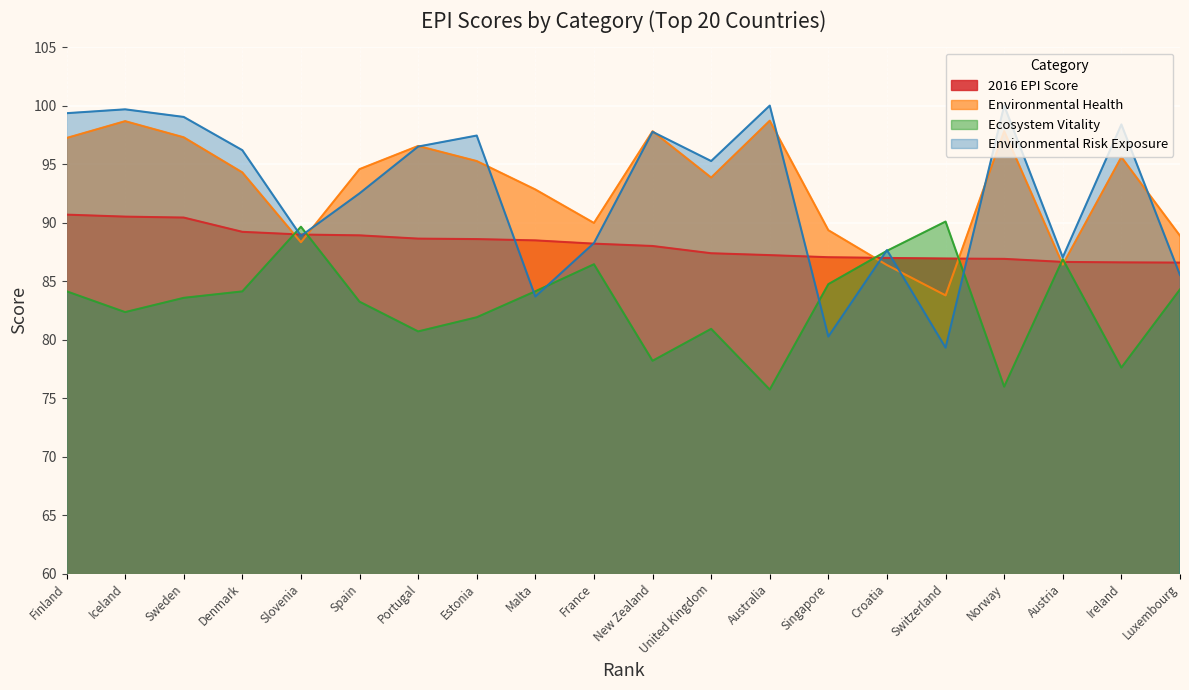

How many data points does each series have?

20